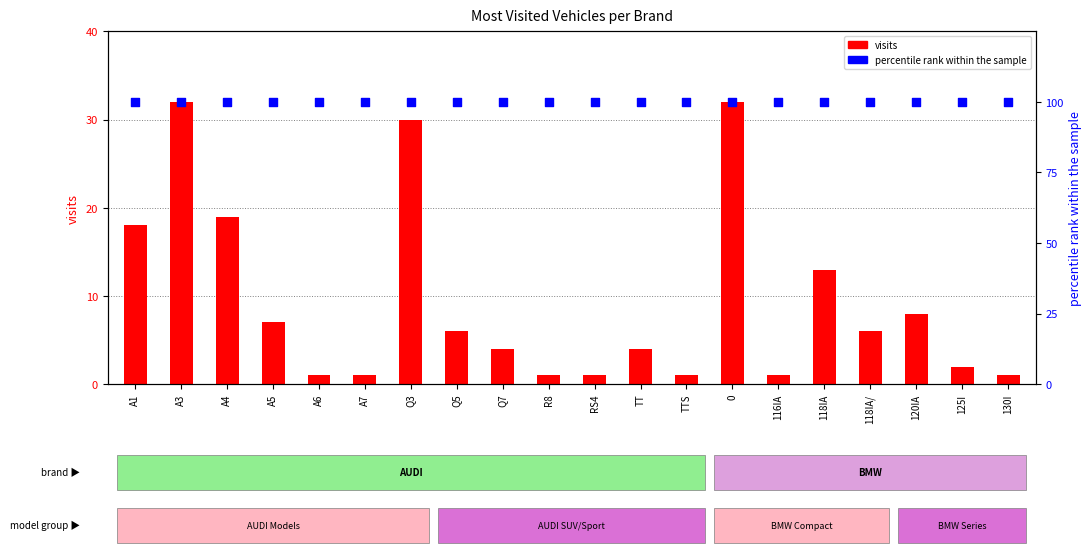

Is the value of visits at A7 greater than the value of percentile rank within the sample at Q5?

No